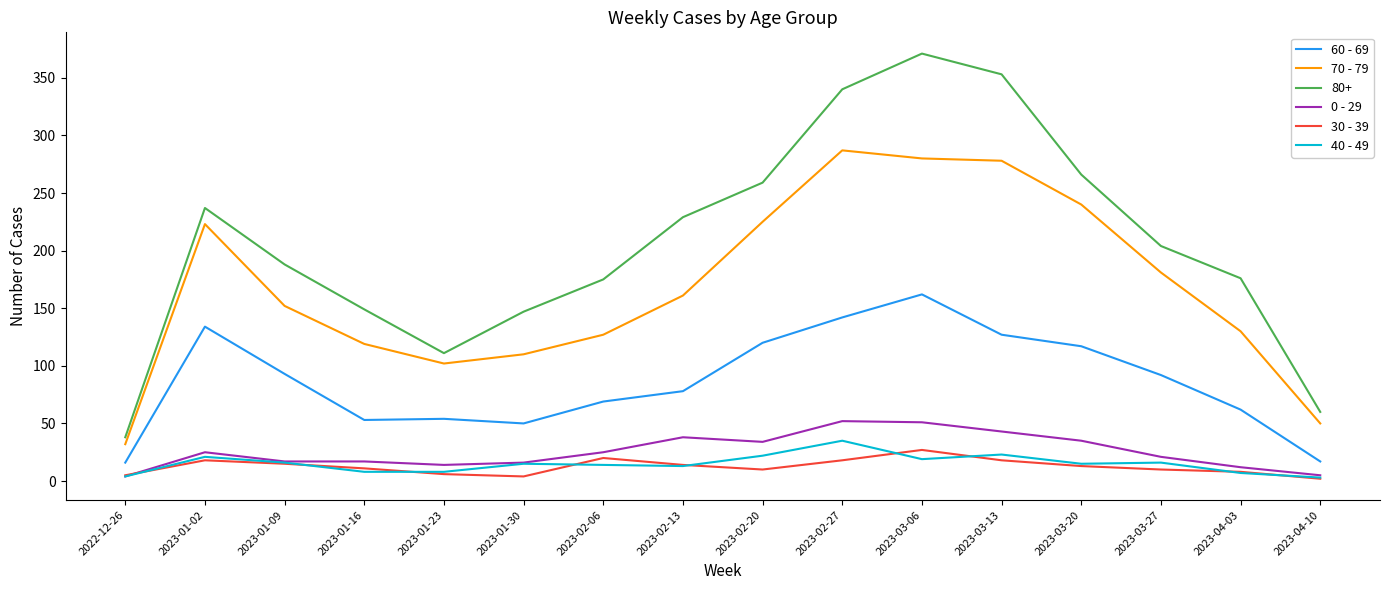

Which series has the largest total across all categories?

80+